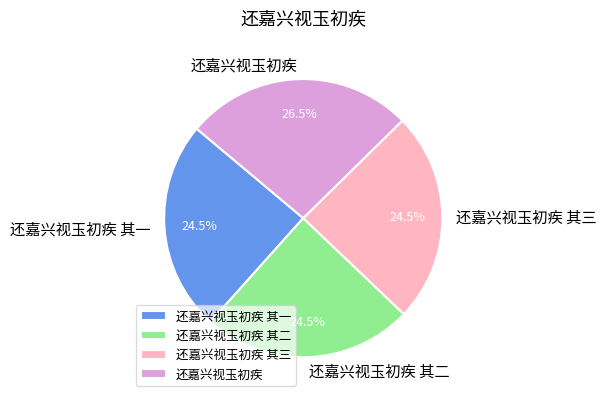

How many segments does this pie chart have?

4